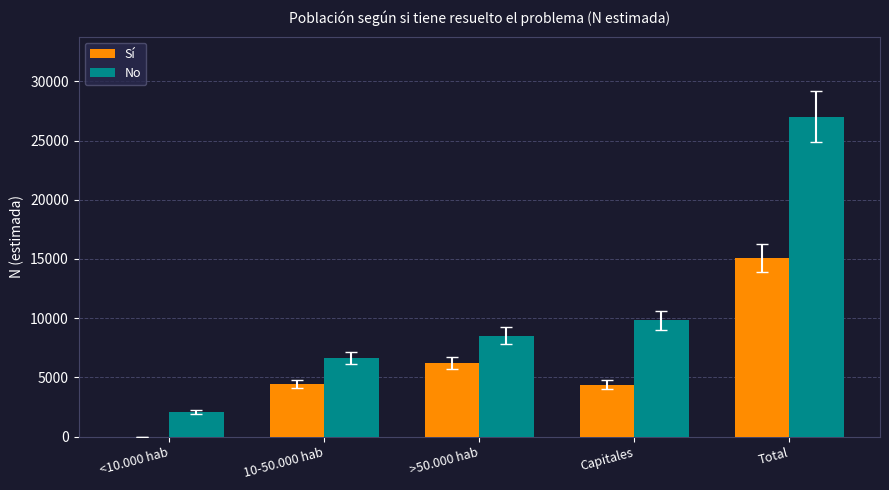

Which series has the largest total across all categories?

No